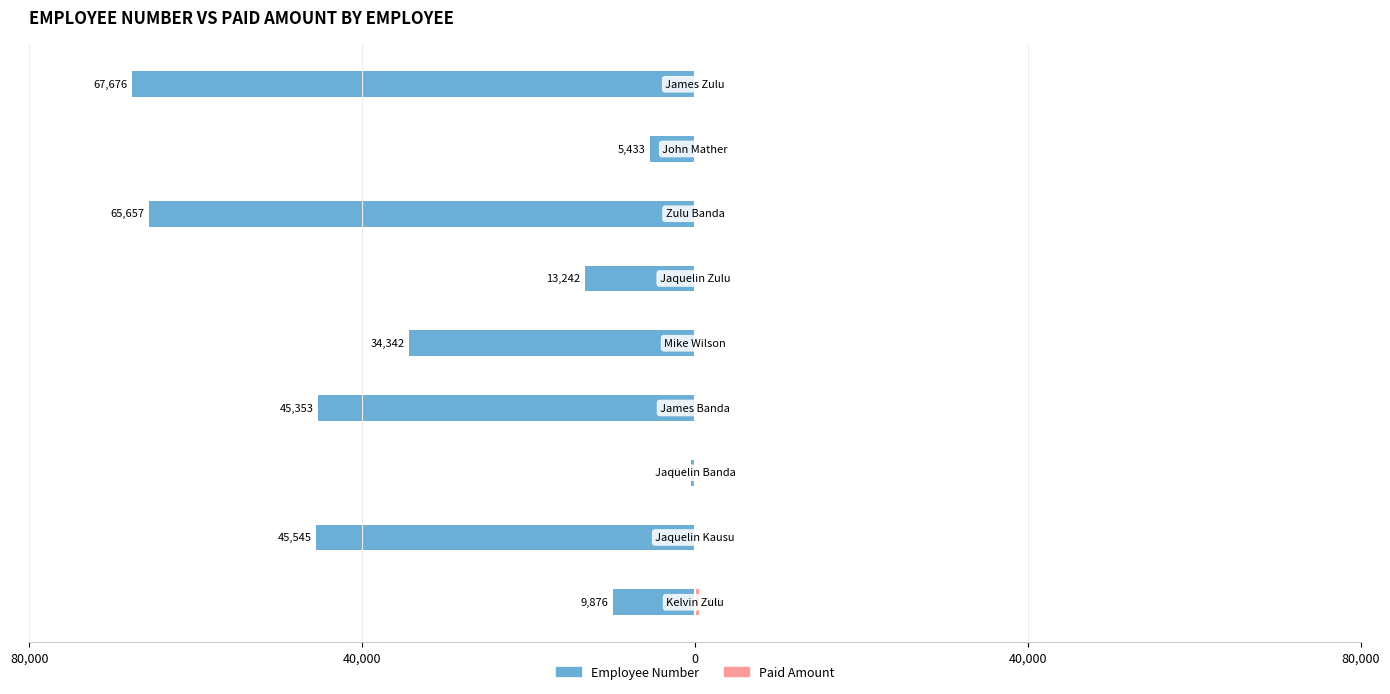

How many data points in Employee Number are above -34342?

4